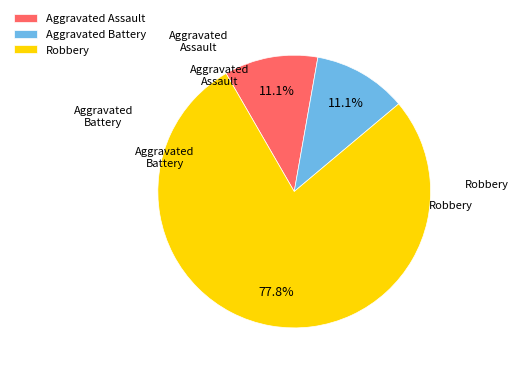

Which slice is the largest?

Robbery